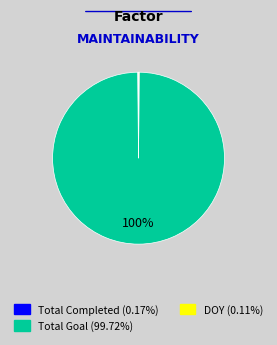

Does any single category account for the majority?

Yes